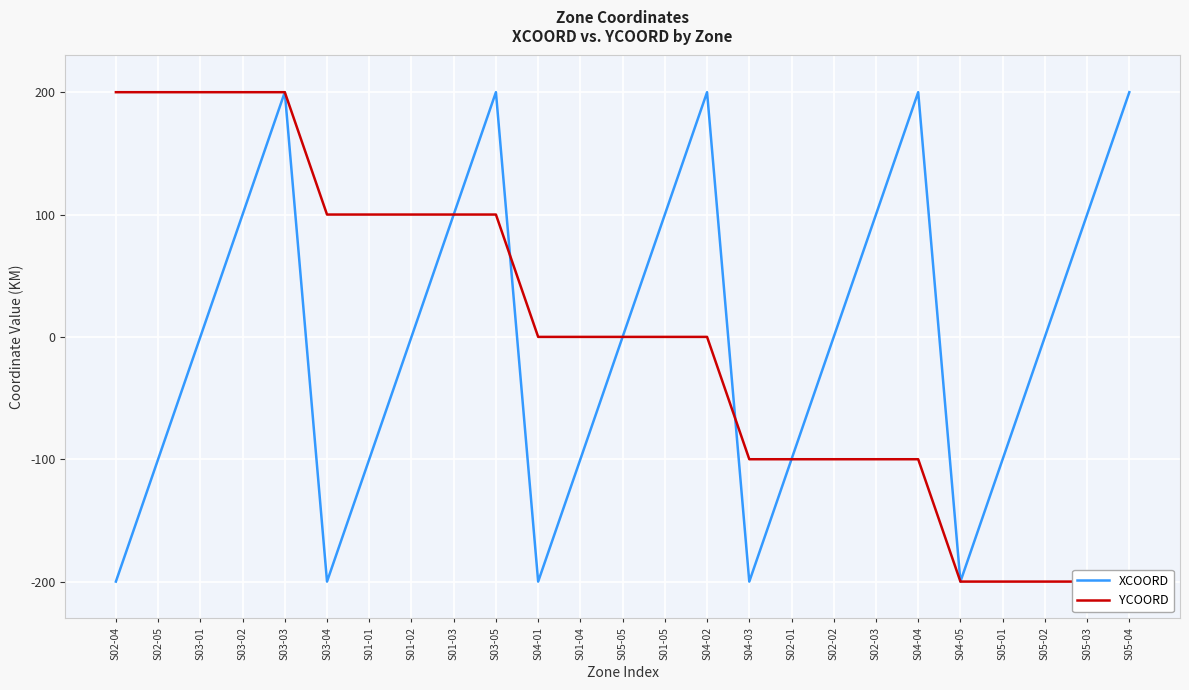

True or false: YCOORD and XCOORD intersect in this chart.

True